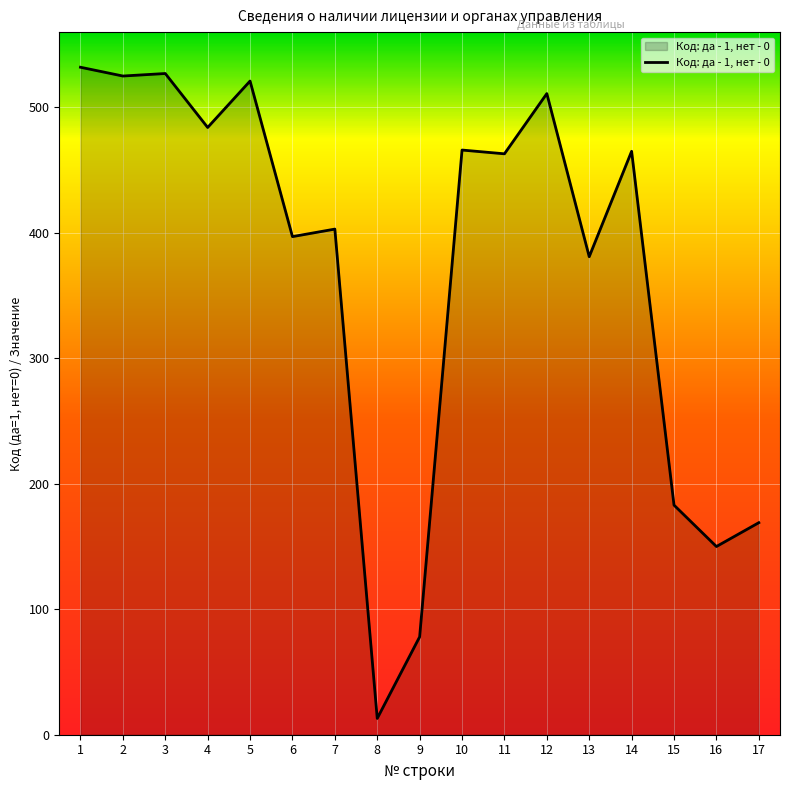

True or false: there are more than 1 points higher than both neighbors.

True